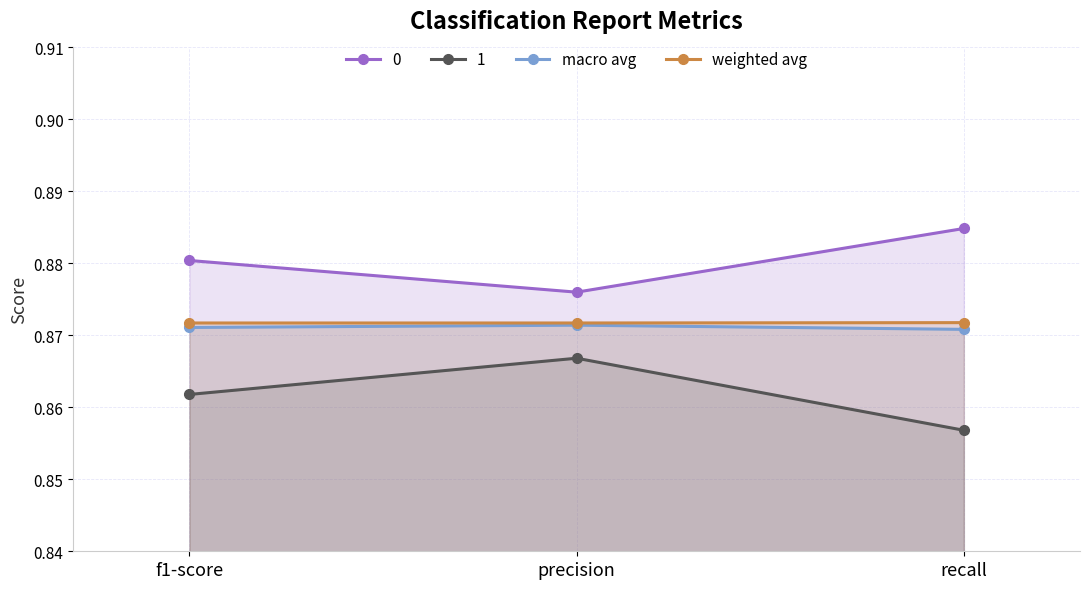

Which label corresponds to the smallest value in the chart?

recall